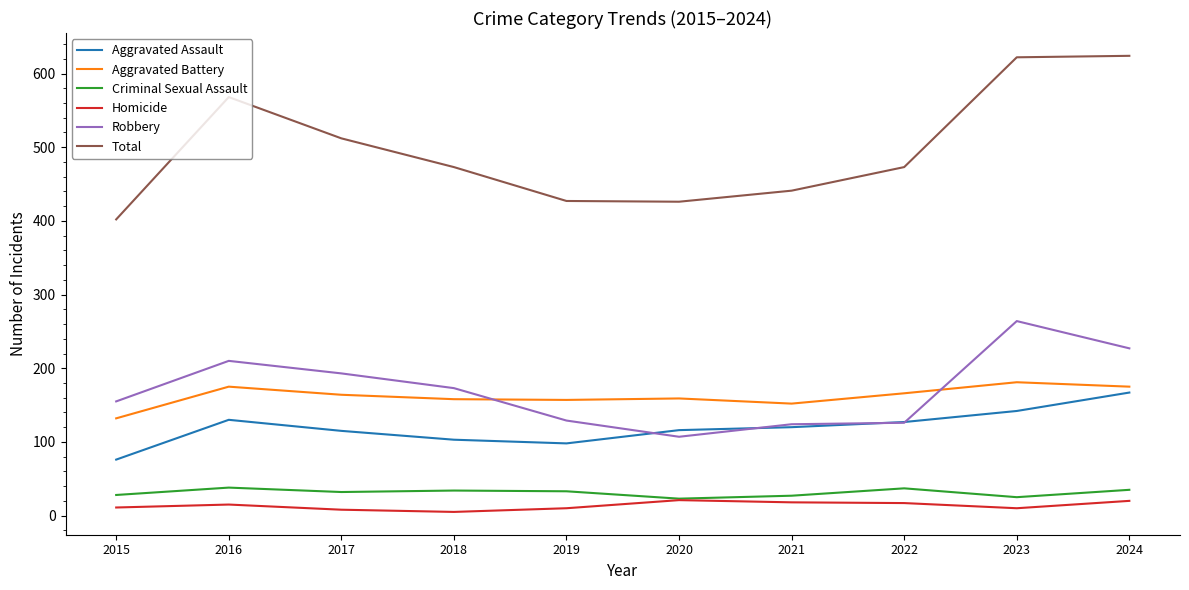

Is it true that Total equals 125 at 2015?

False